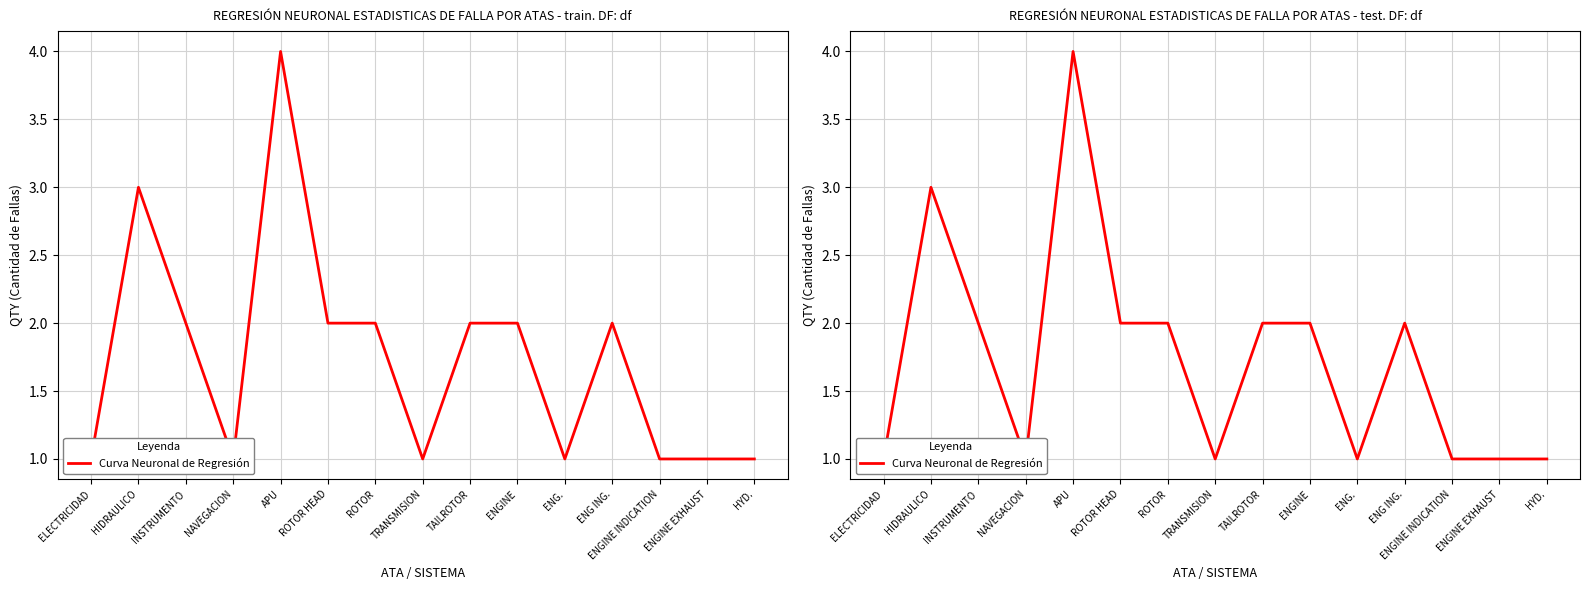

Count the values in the range 1 to 2.

13